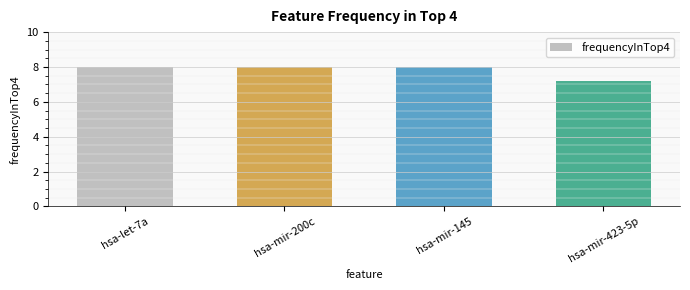

How many series are shown in this chart?

1